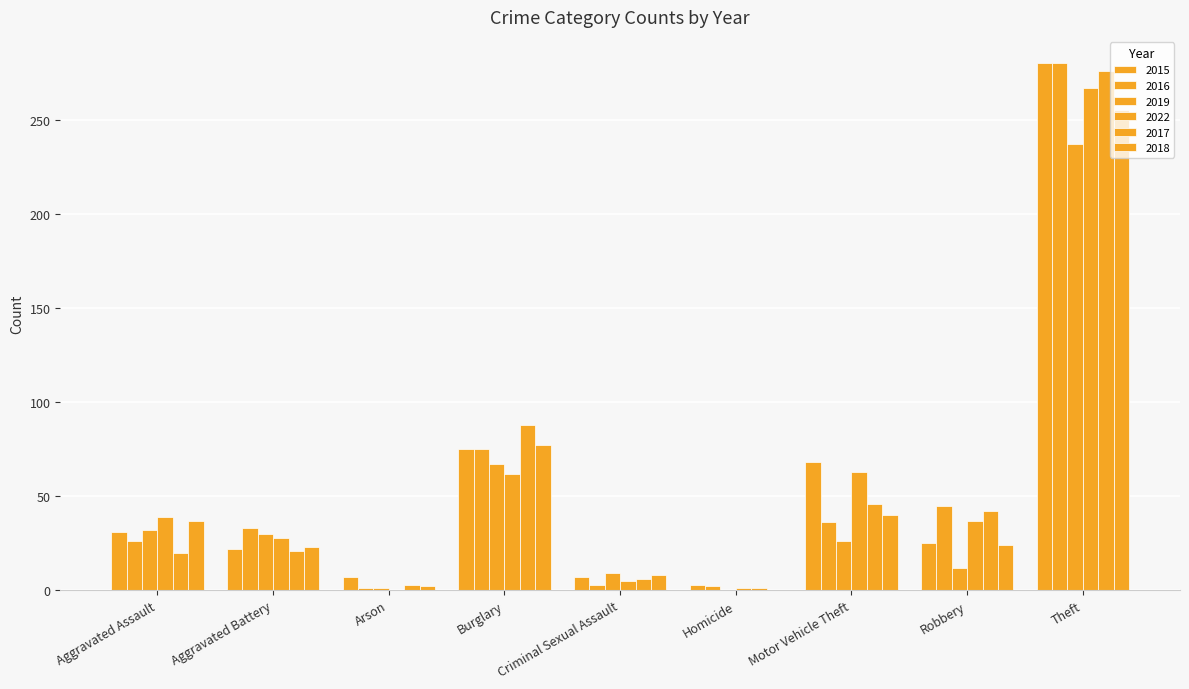

What is the value of the 2022 bar at the 7th from the left?

63